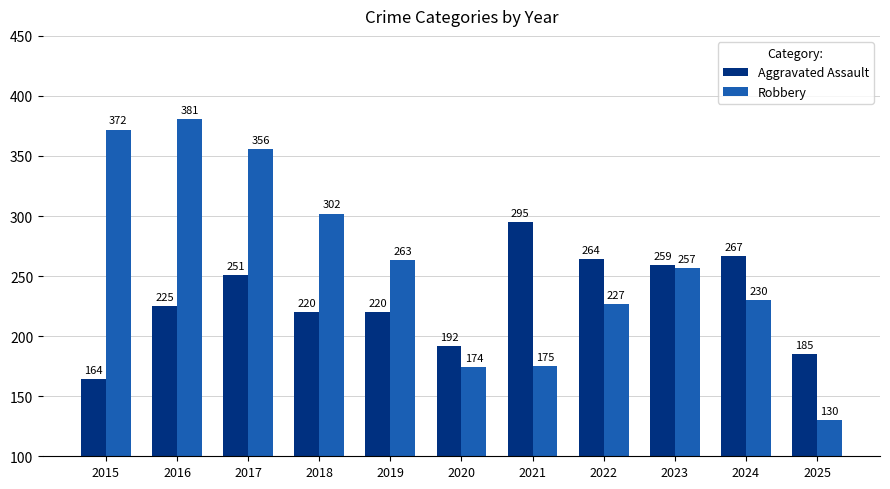

What is the value of the Robbery bar at the 3rd from the left?

356